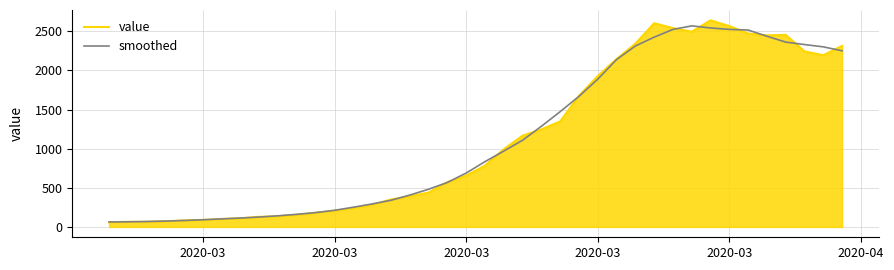

What is the lowest value of the value series?

61.0